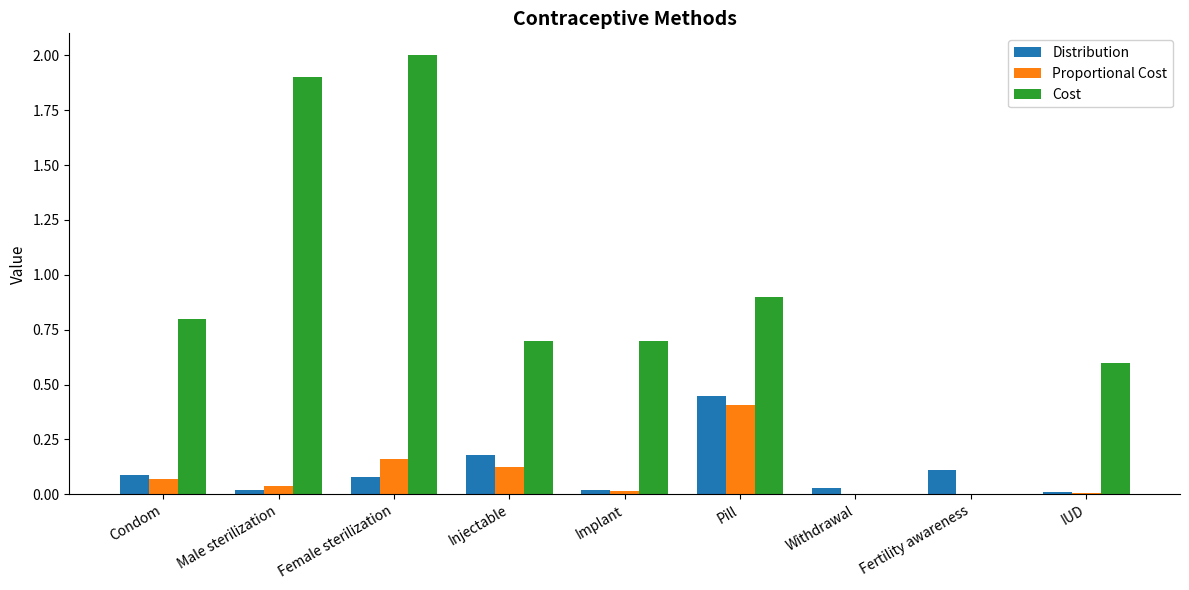

Which category has the highest value in the Distribution series?

Pill